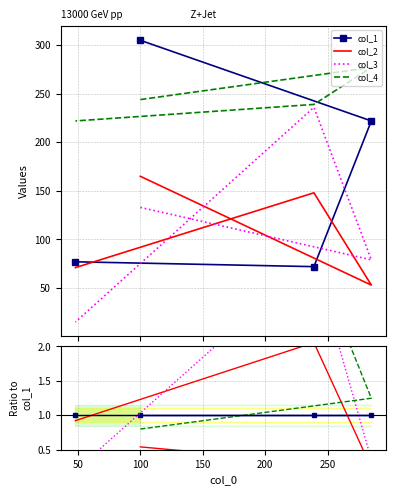

Which series ends up on top after the final intersection of col_1 and col_4?

col_4